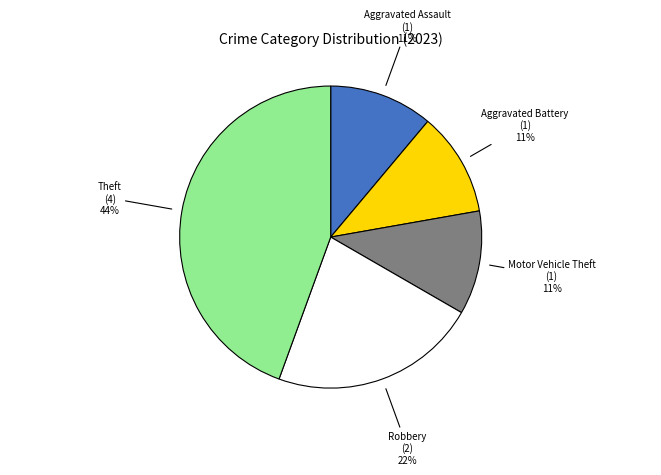

To the nearest percent, what is the average slice percentage?

20%